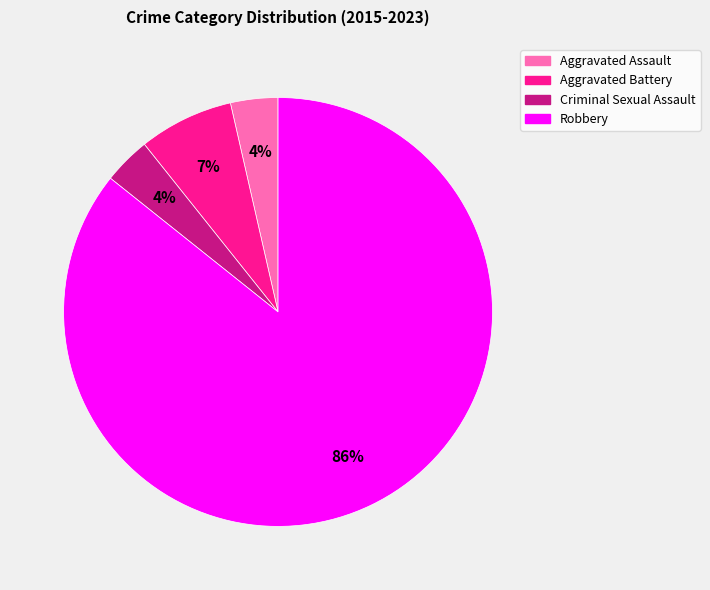

Is it true that Aggravated Assault is 4% of the pie?

True